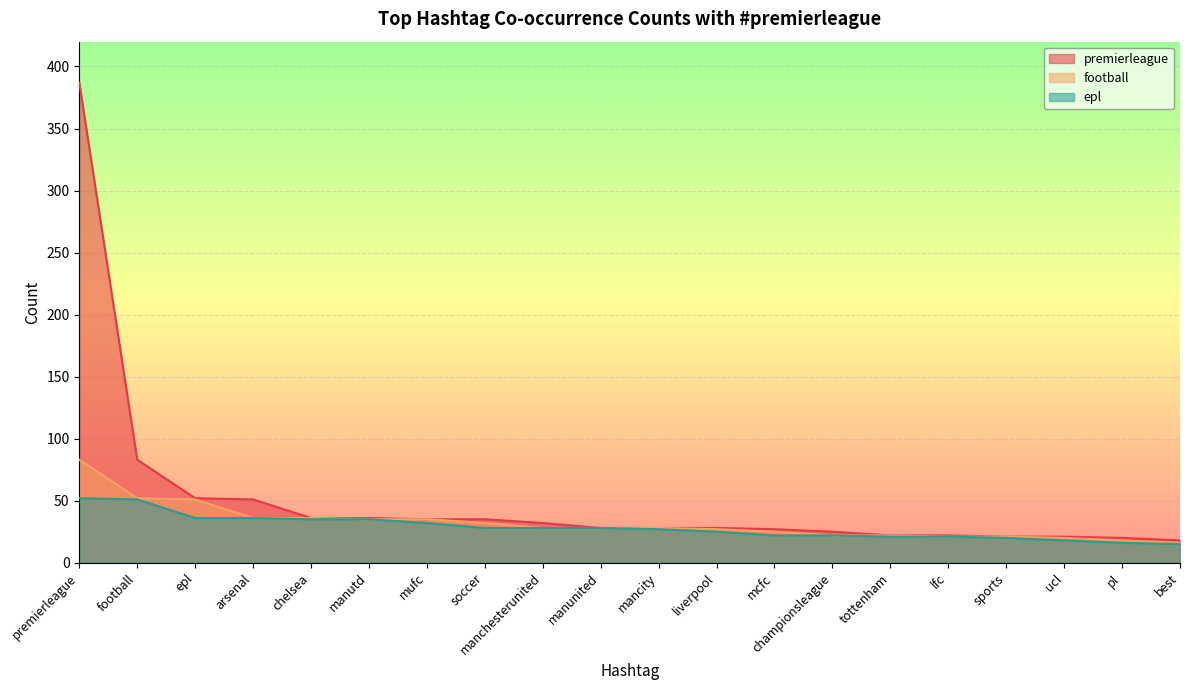

What position from the left is soccer?

8